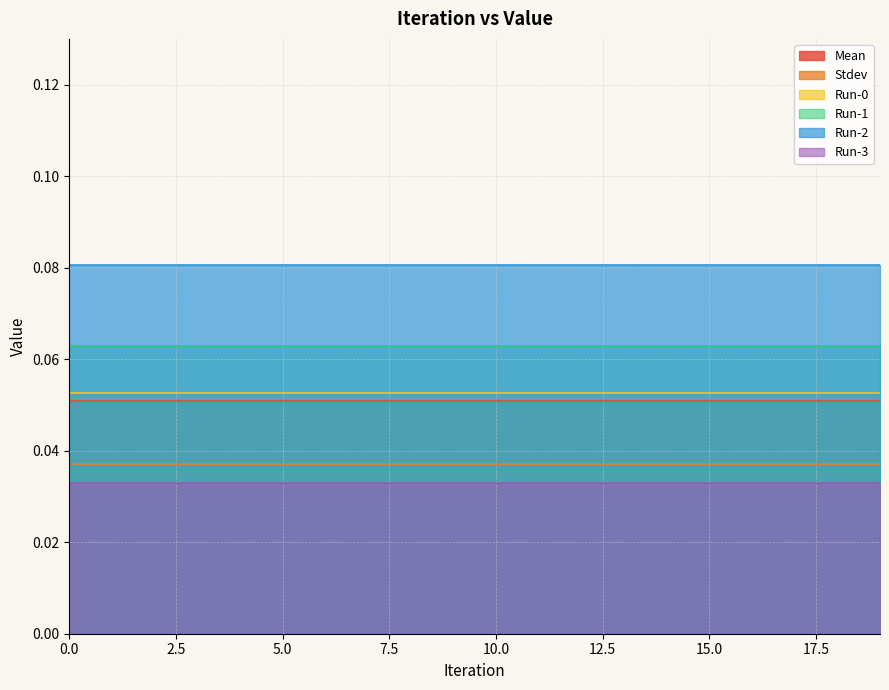

True or false: Run-2 has a value of 0.1 at 14.

False